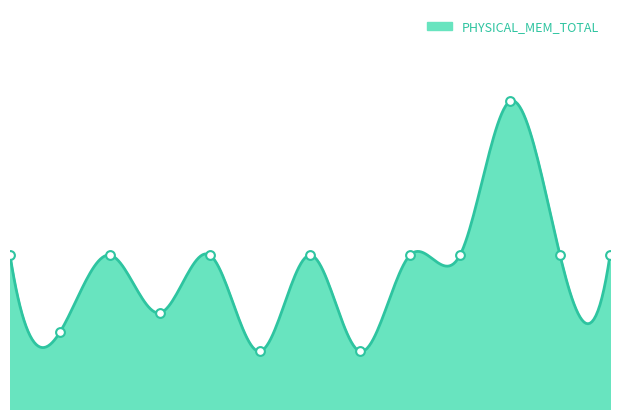

What is the change in value from LINUX91 to LINUX94?

+4.0